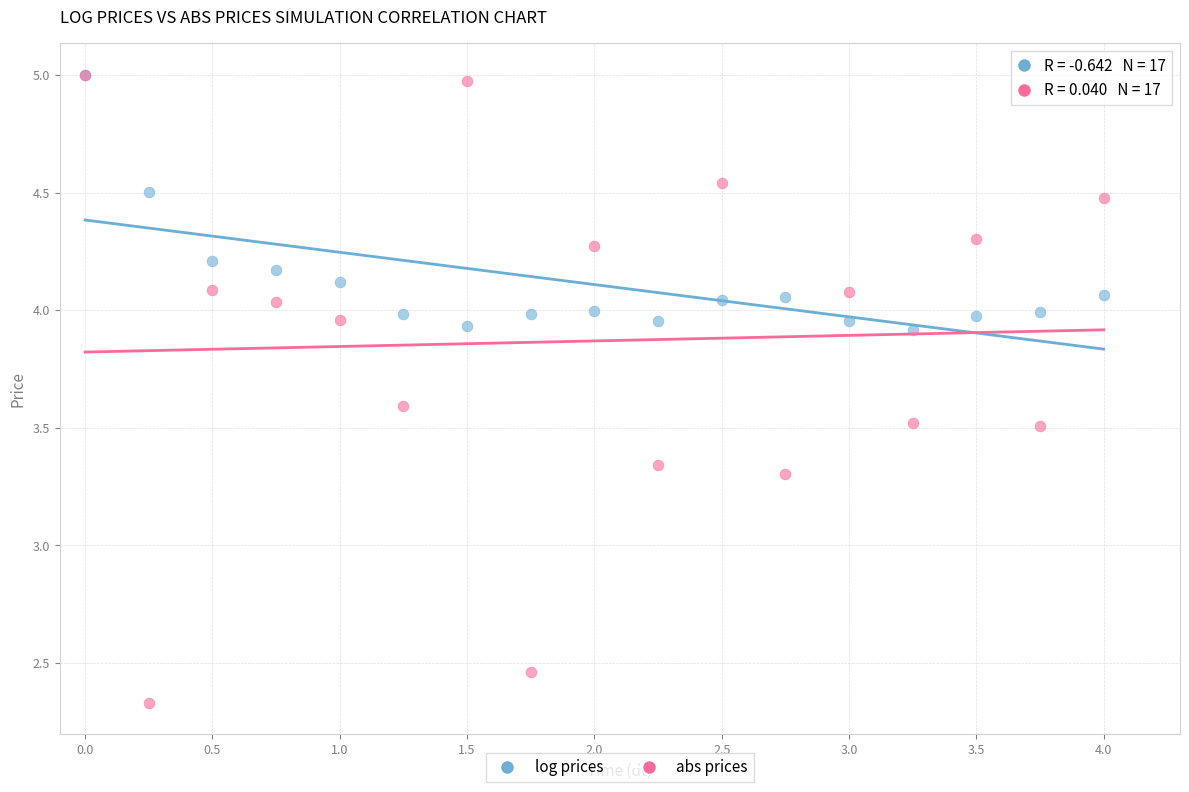

What are all the series names shown in the legend?

log prices, abs prices